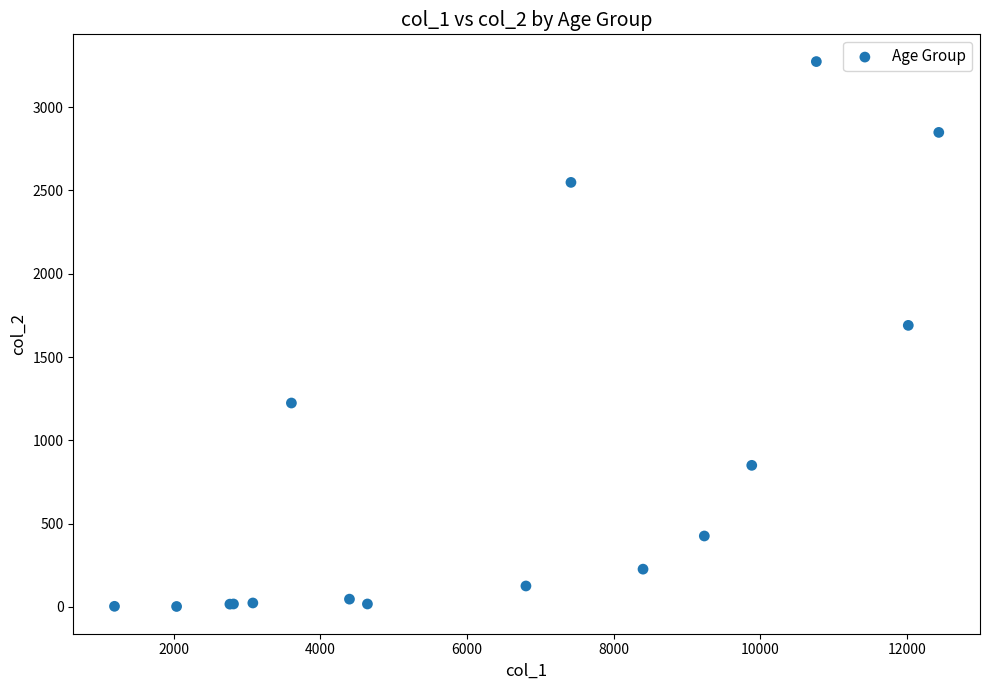

What Y value in the scatter plot is closest to 1638?

1690